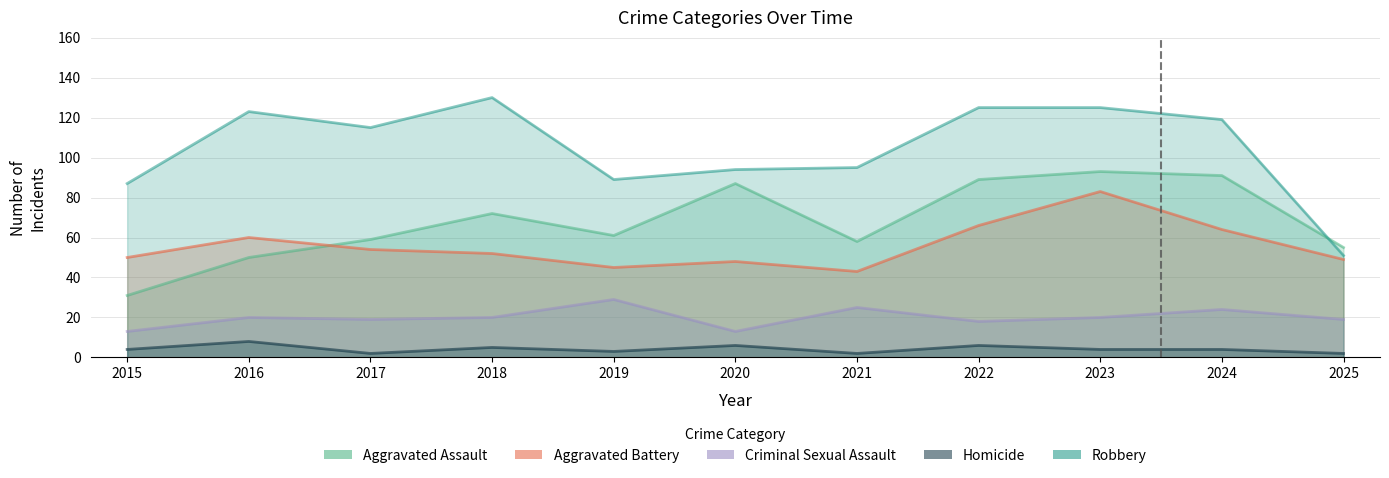

How many values in the Robbery series are below 115?

5